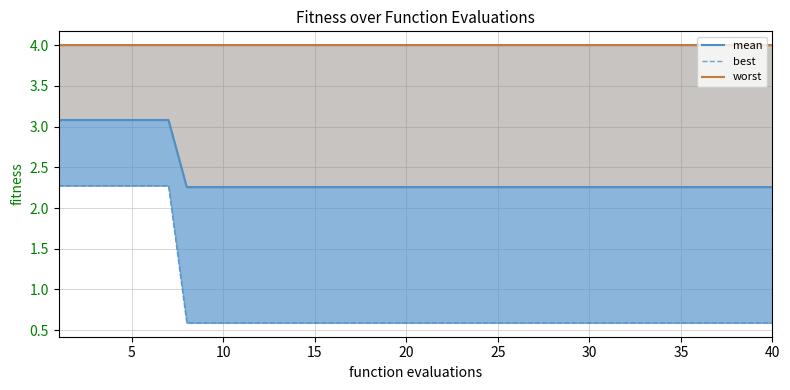

Reading left to right, what are all the values shown in this chart?

mean: 3.1	3.1	3.1	3.1	3.1	3.1	3.1	2.3	2.3	2.3	2.3	2.3	2.3	2.3	2.3	2.3	2.3	2.3	2.3	2.3	2.3	2.3	2.3	2.3	2.3	2.3	2.3	2.3	2.3	2.3	2.3	2.3	2.3	2.3	2.3	2.3	2.3	2.3	2.3	2.3
best: 2.3	2.3	2.3	2.3	2.3	2.3	2.3	0.6	0.6	0.6	0.6	0.6	0.6	0.6	0.6	0.6	0.6	0.6	0.6	0.6	0.6	0.6	0.6	0.6	0.6	0.6	0.6	0.6	0.6	0.6	0.6	0.6	0.6	0.6	0.6	0.6	0.6	0.6	0.6	0.6
worst: 4.0	4.0	4.0	4.0	4.0	4.0	4.0	4.0	4.0	4.0	4.0	4.0	4.0	4.0	4.0	4.0	4.0	4.0	4.0	4.0	4.0	4.0	4.0	4.0	4.0	4.0	4.0	4.0	4.0	4.0	4.0	4.0	4.0	4.0	4.0	4.0	4.0	4.0	4.0	4.0